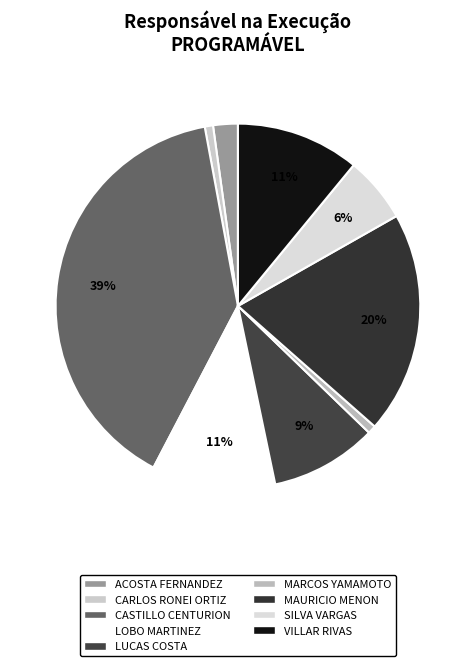

What is the smallest slice in the pie chart?

CARLOS RONEI ORTIZ